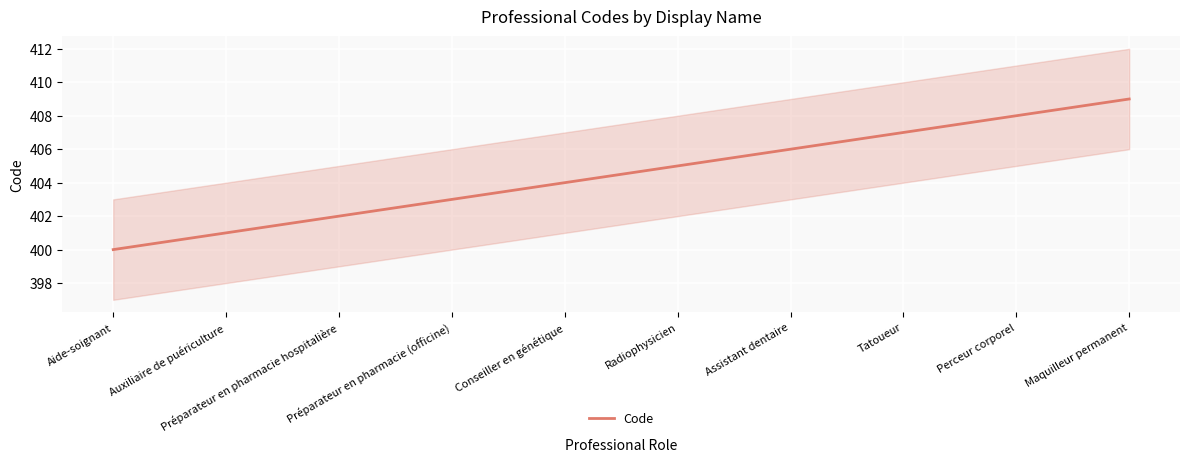

True or false: the data shows 407 at Tatoueur.

True